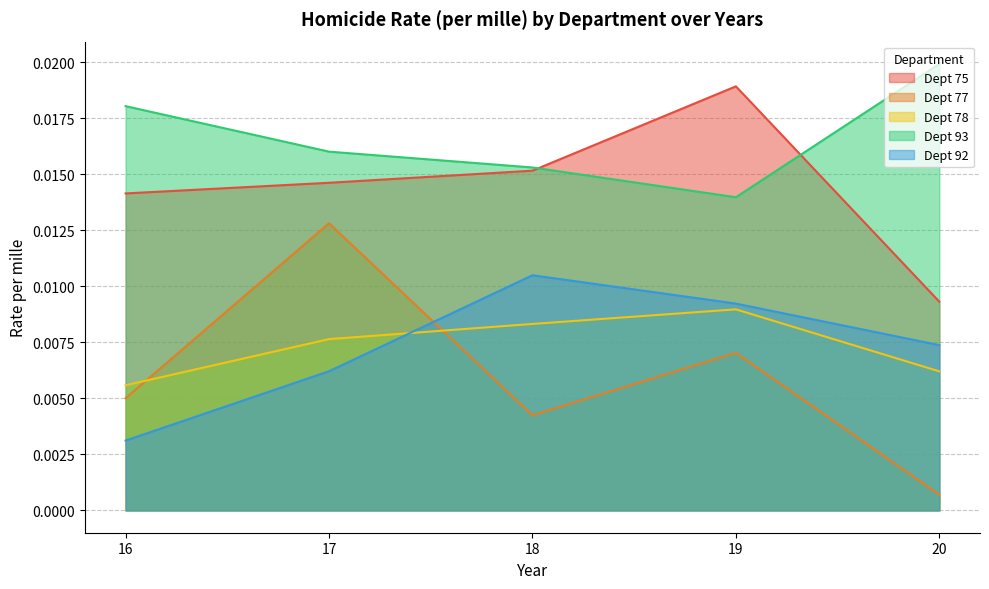

Where do 77 and 92 first cross each other?

17 and 18